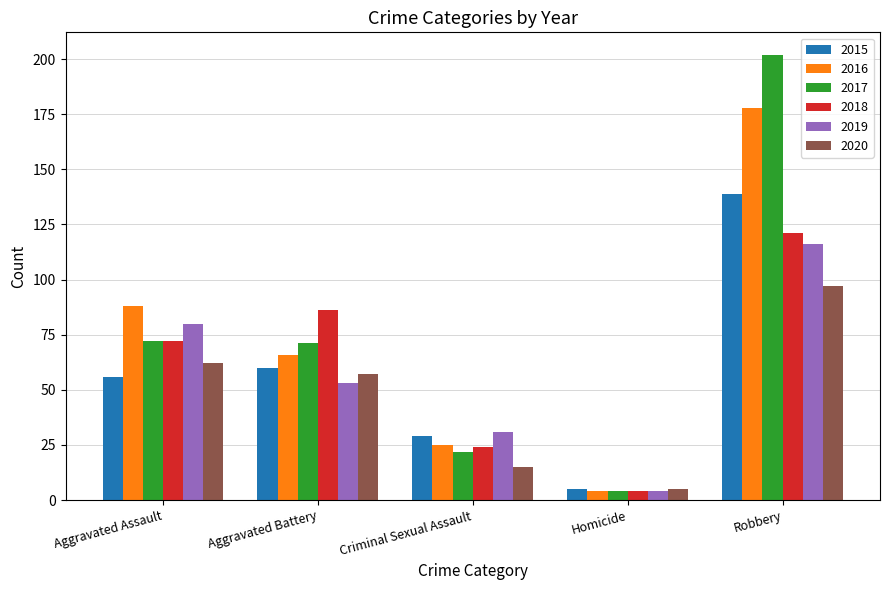

True or false: 2015 has a value of 49 at Criminal Sexual Assault.

False